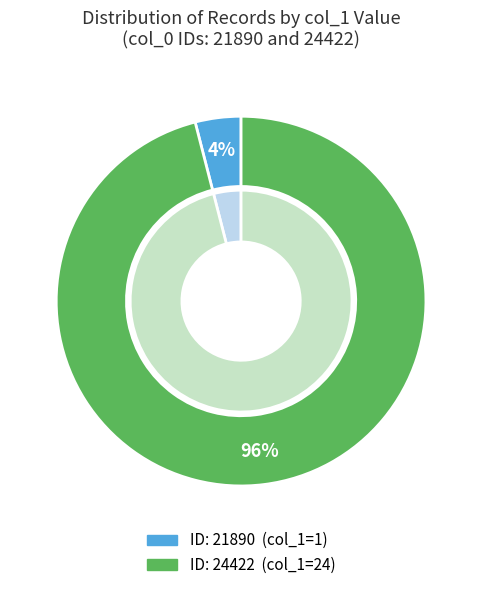

Which category has the biggest portion of the pie?

24422